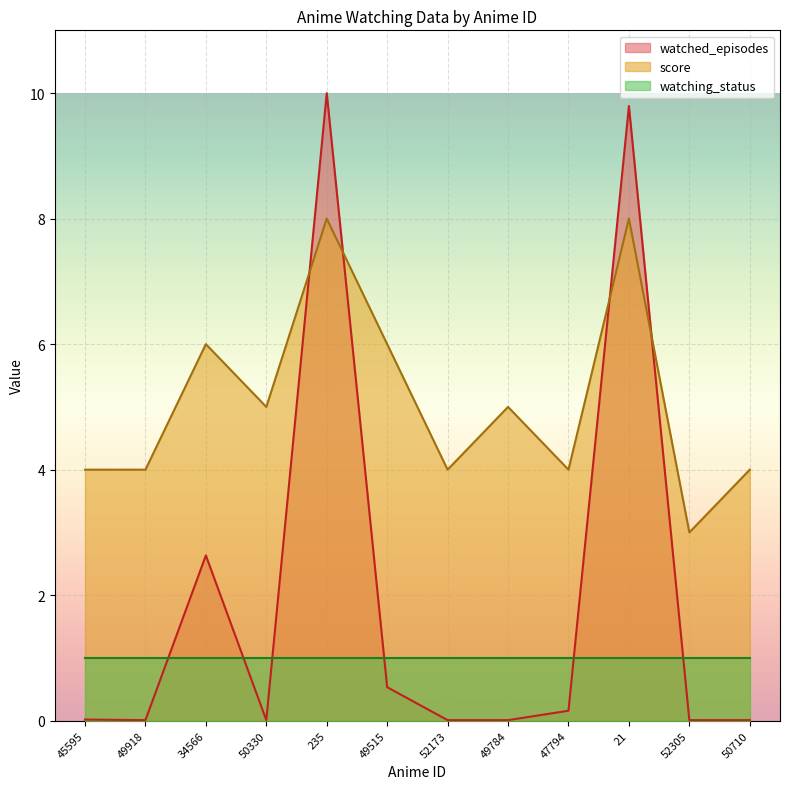

What is the average value of the score series?

5.1